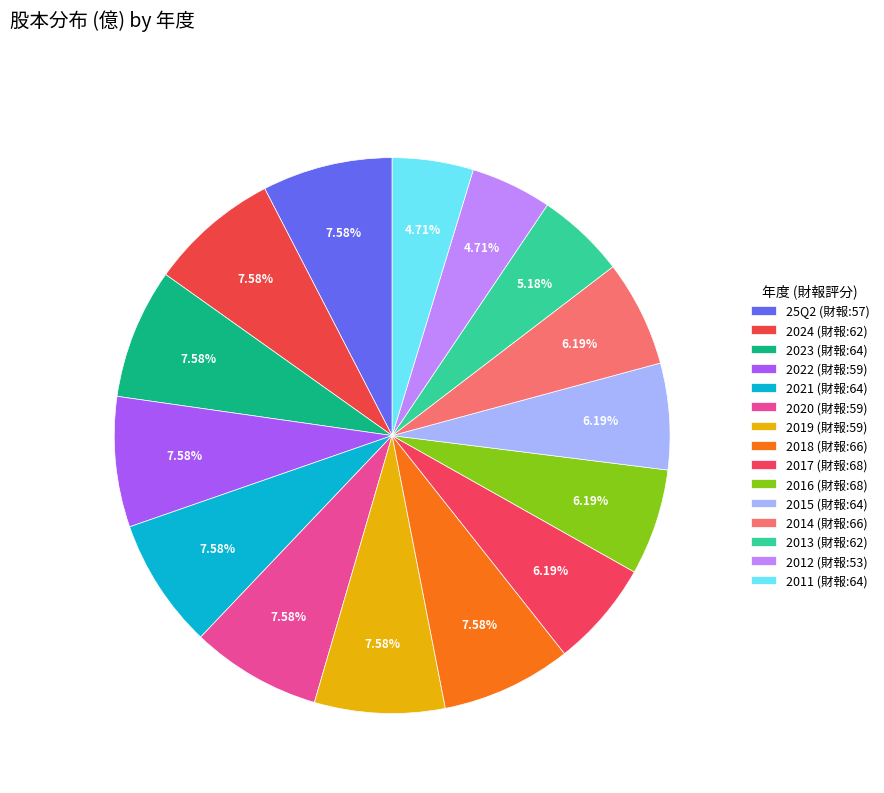

To the nearest percent, what is the difference between the largest and smallest slice percentages?

3%